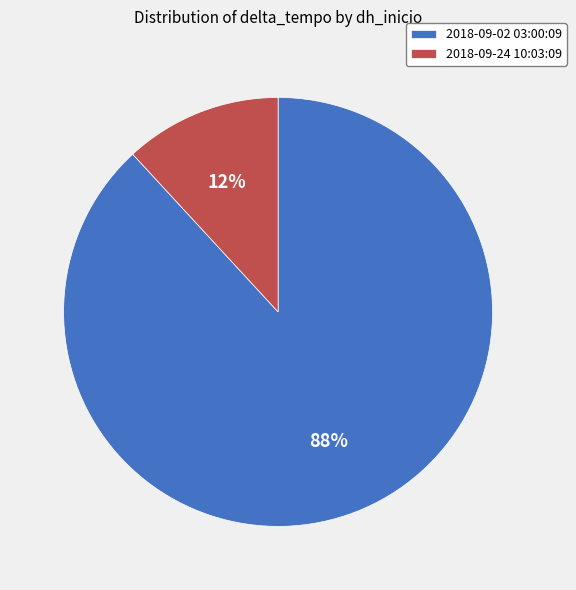

To the nearest percent, what portion does 2018-09-24 10:03:09 represent?

12%